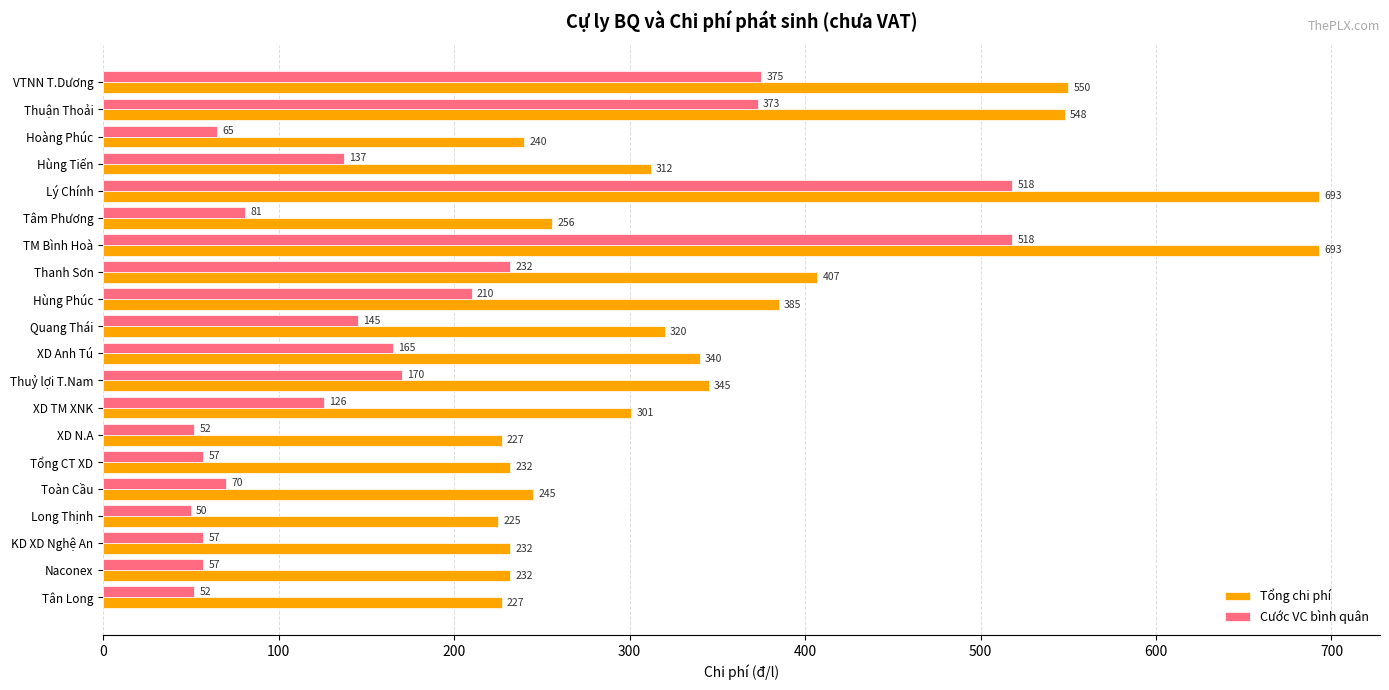

Where is Tổng chi phí nearest to the value 459?

Thanh Sơn